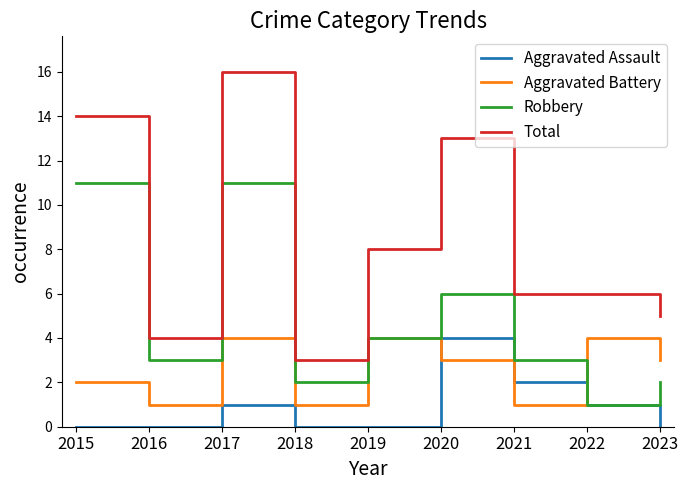

What are all the series names shown in the legend?

Aggravated Assault, Aggravated Battery, Robbery, Total